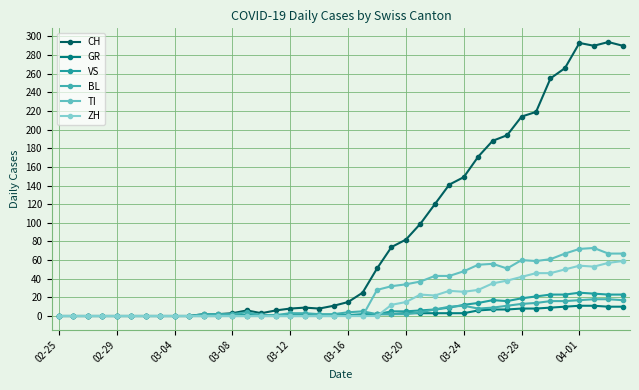

True or false: TI and CH intersect in this chart.

False